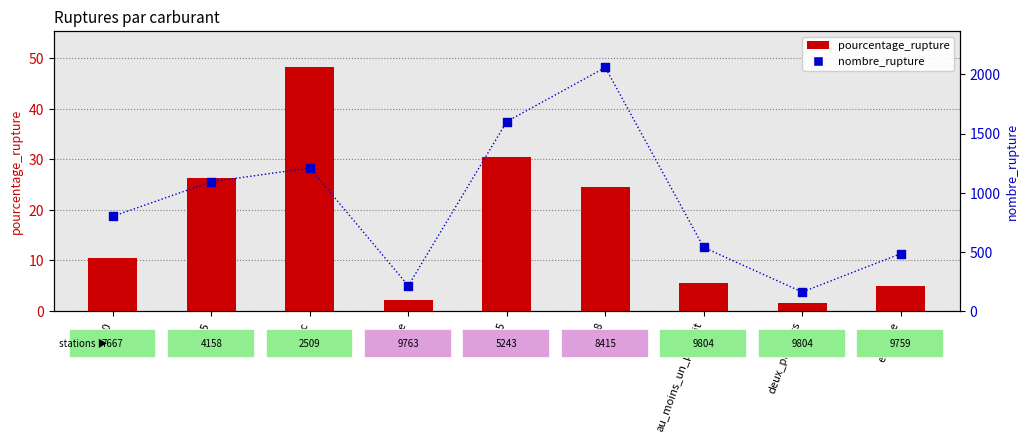

Which series has the largest Y range (max minus min)?

nombre_rupture